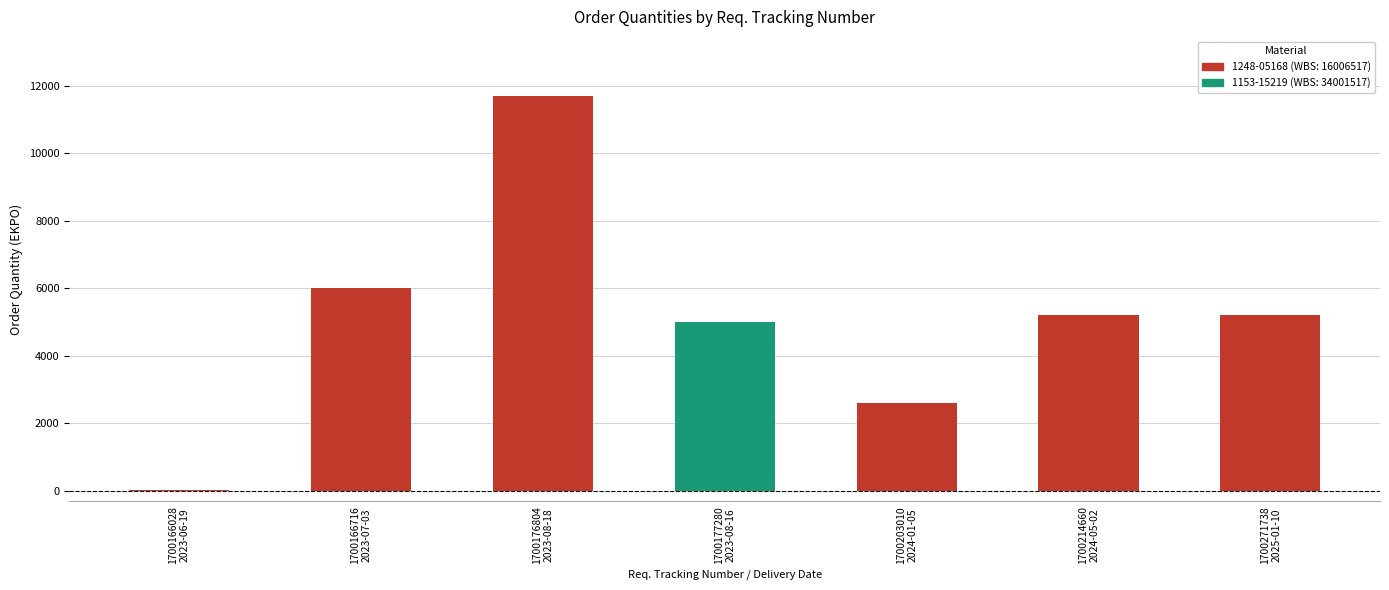

Where does the data first go above 5200?

1700166716
2023-07-03